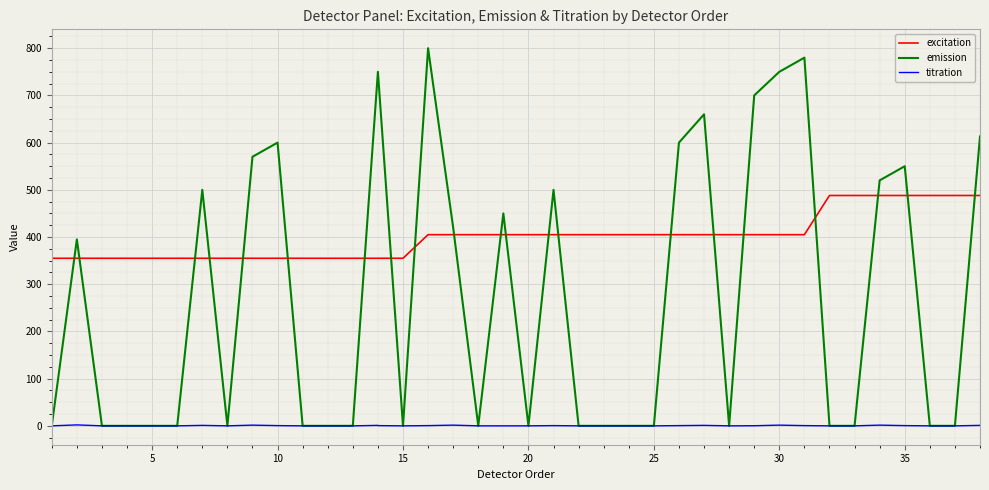

Which series has the largest total across all categories?

excitation